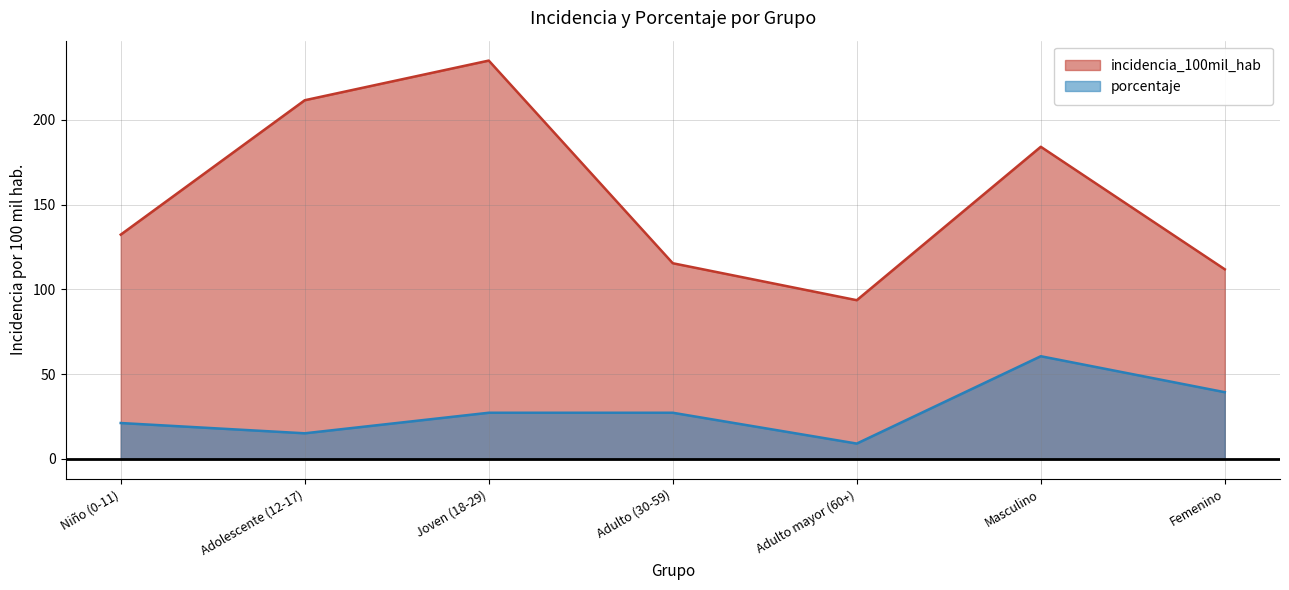

What value does the porcentaje series have at Joven (18-29)?

27.3